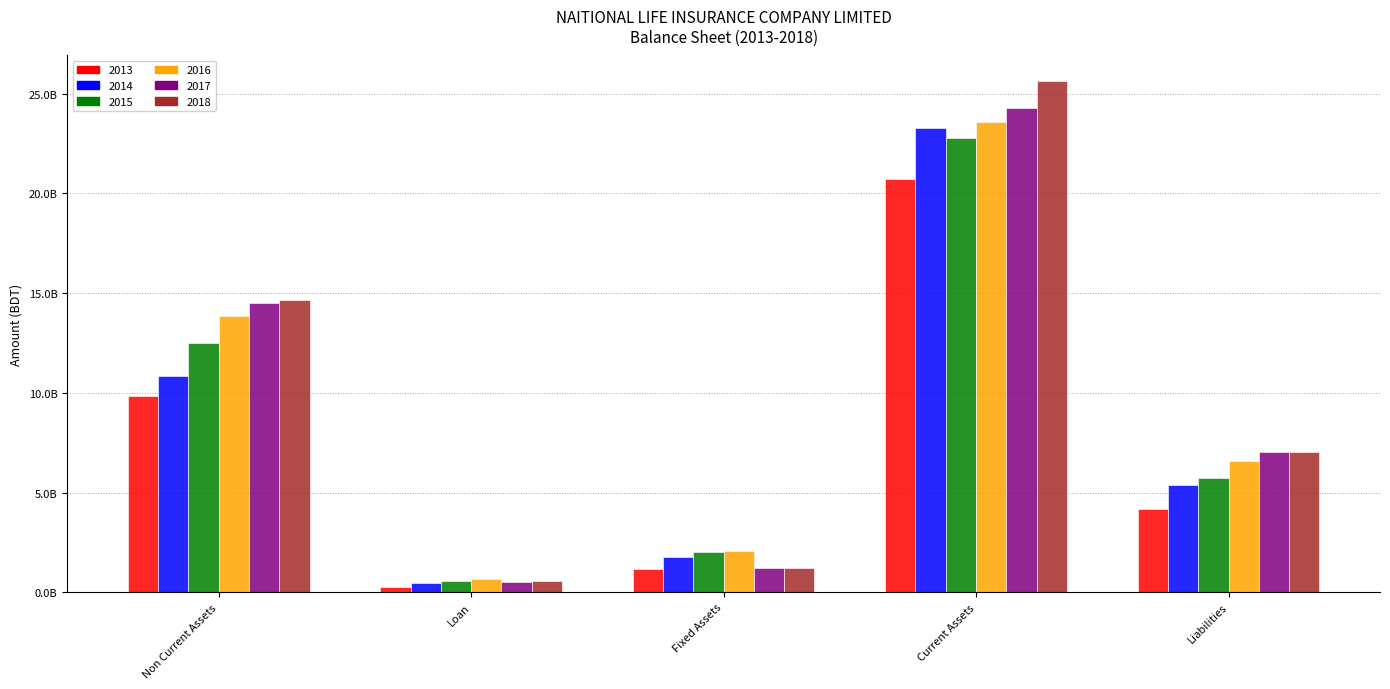

What is the highest value of the 2018 series?

25635527368